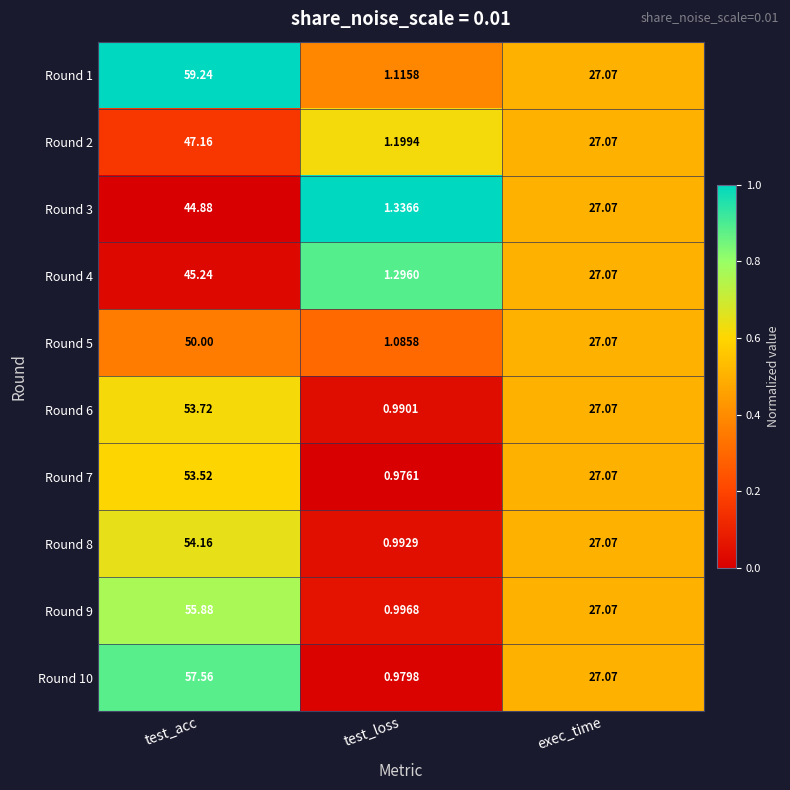

At which label is Round 10 closest to 29?

exec_time